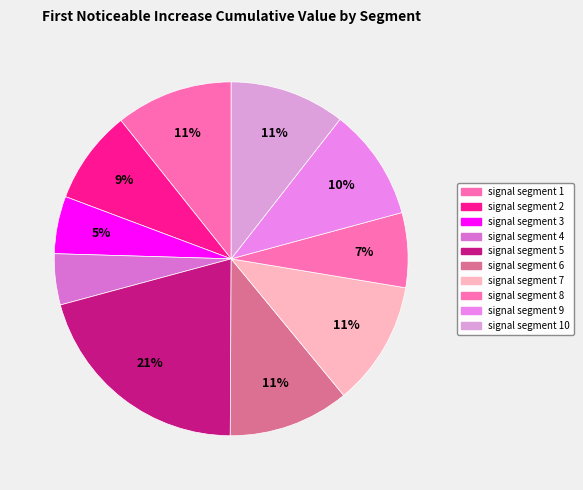

Does signal segment 4 represent more than half of the total?

No